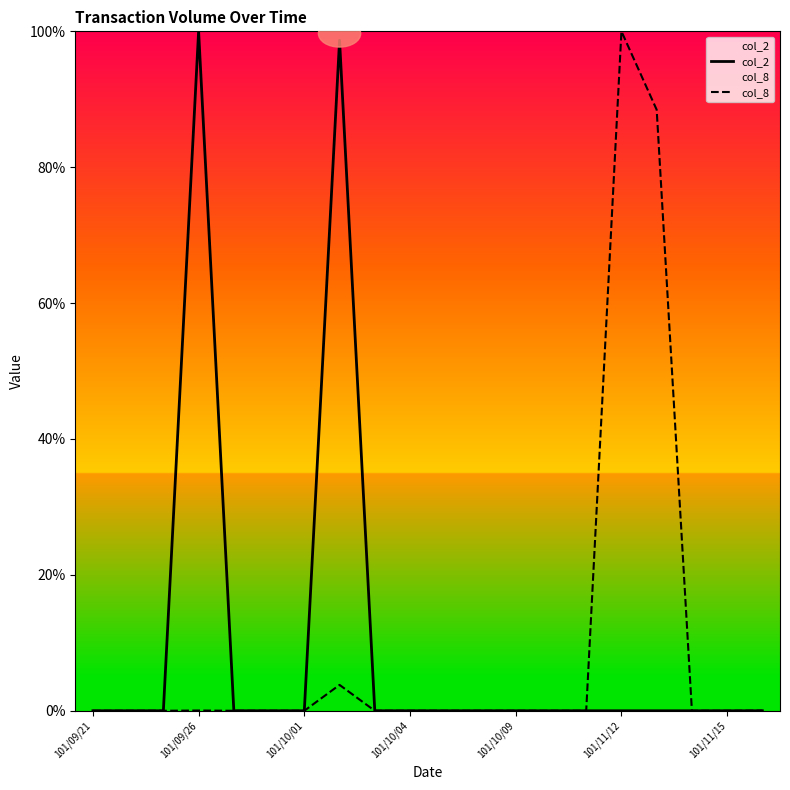

What is the maximum value for col_2?

100.0